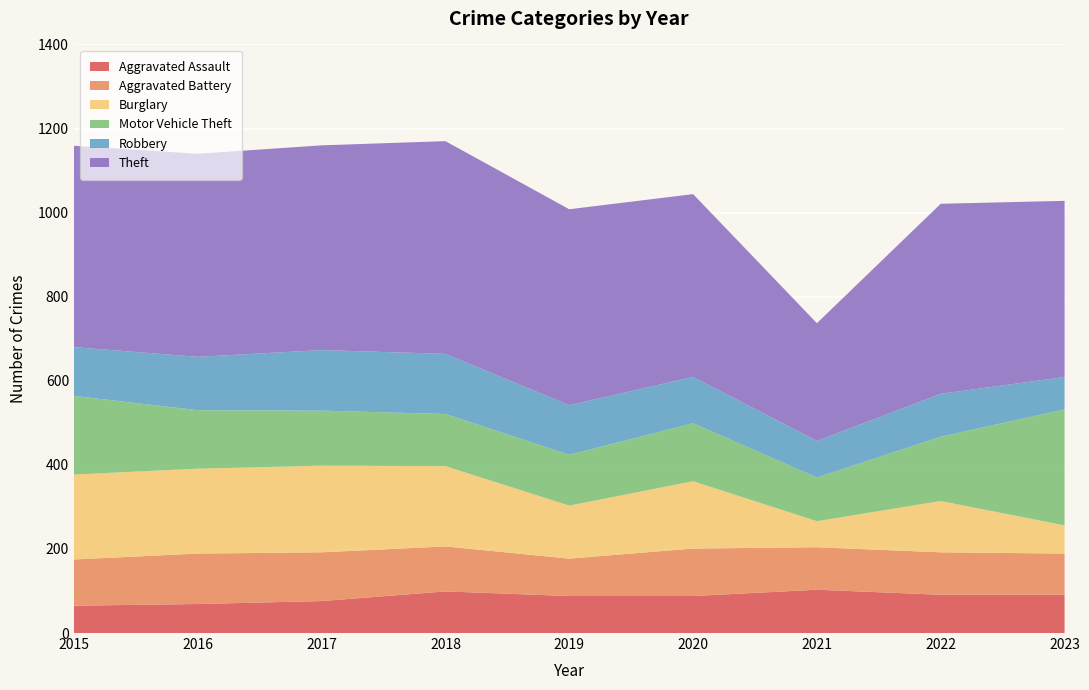

Reading right to left, what are all the values shown in this chart?

Aggravated Assault: 2023=91	2022=91	2021=103	2020=88	2019=88	2018=99	2017=76	2016=69	2015=65
Aggravated Battery: 2023=98	2022=101	2021=101	2020=113	2019=89	2018=107	2017=116	2016=120	2015=110
Burglary: 2023=67	2022=122	2021=62	2020=160	2019=126	2018=191	2017=206	2016=202	2015=202
Motor Vehicle Theft: 2023=276	2022=153	2021=104	2020=138	2019=121	2018=124	2017=131	2016=139	2015=187
Robbery: 2023=77	2022=102	2021=87	2020=110	2019=118	2018=143	2017=144	2016=127	2015=116
Theft: 2023=419	2022=452	2021=280	2020=435	2019=466	2018=506	2017=487	2016=483	2015=479